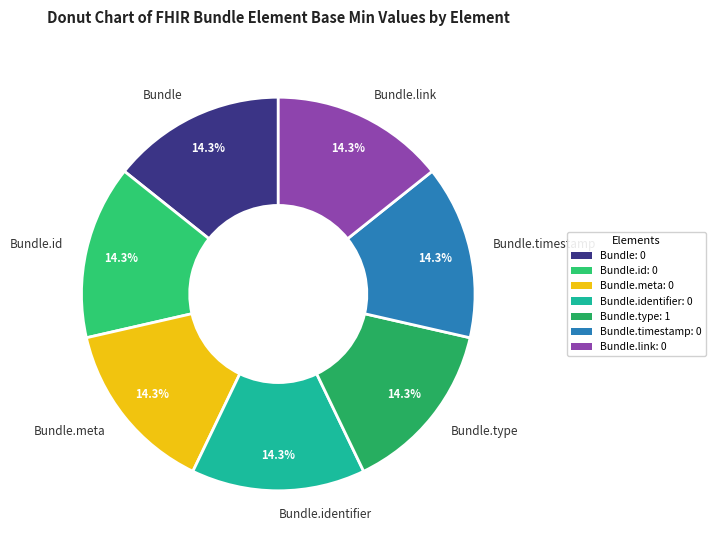

Count the number of slices in the pie.

7